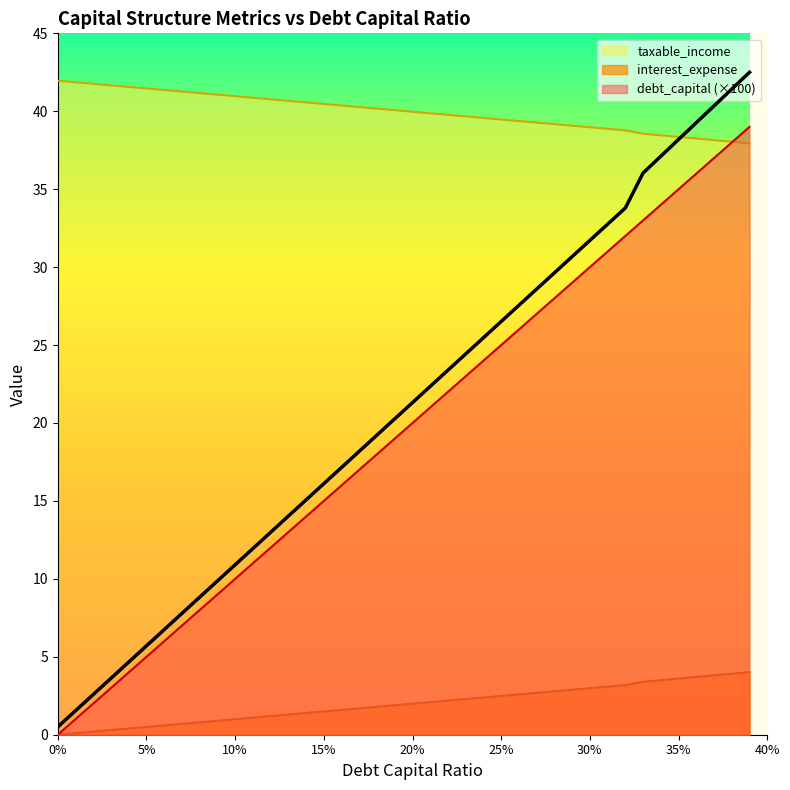

What is the label of the 22nd point from the left?

0.21